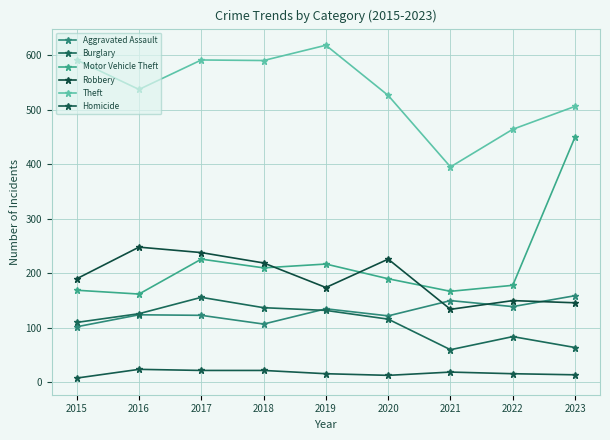

Rank the series by their maximum value, from lowest to highest.

Homicide, Burglary, Aggravated Assault, Robbery, Motor Vehicle Theft, Theft